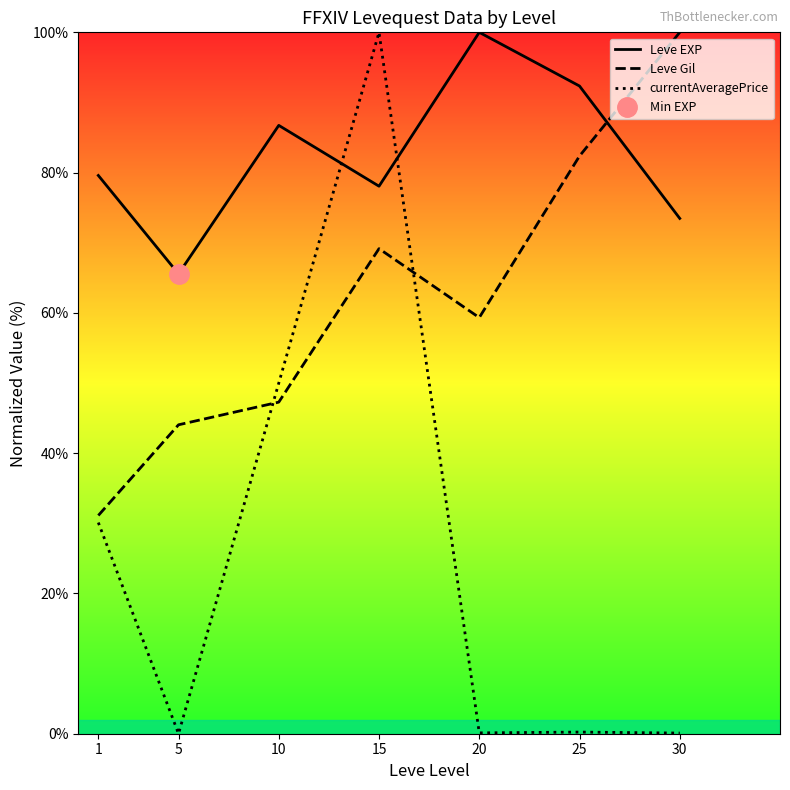

How many times do Leve EXP and Leve Gil cross each other?

1